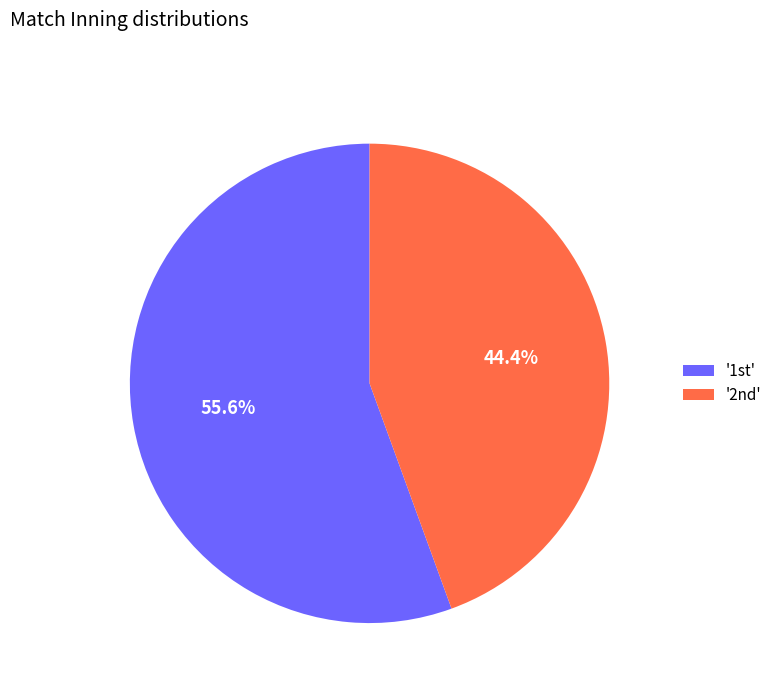

What is the smallest slice in the pie chart?

'2nd'